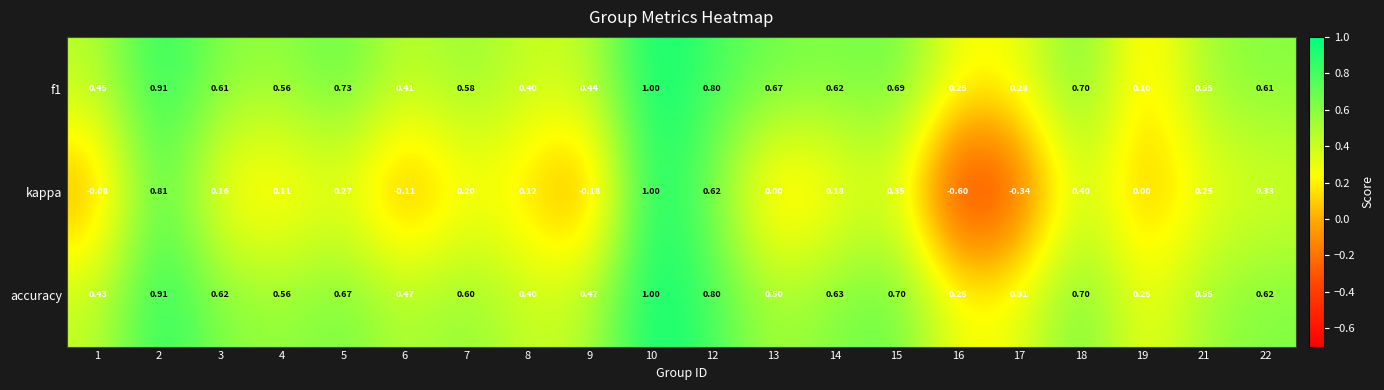

Which label corresponds to the smallest value in the chart?

16